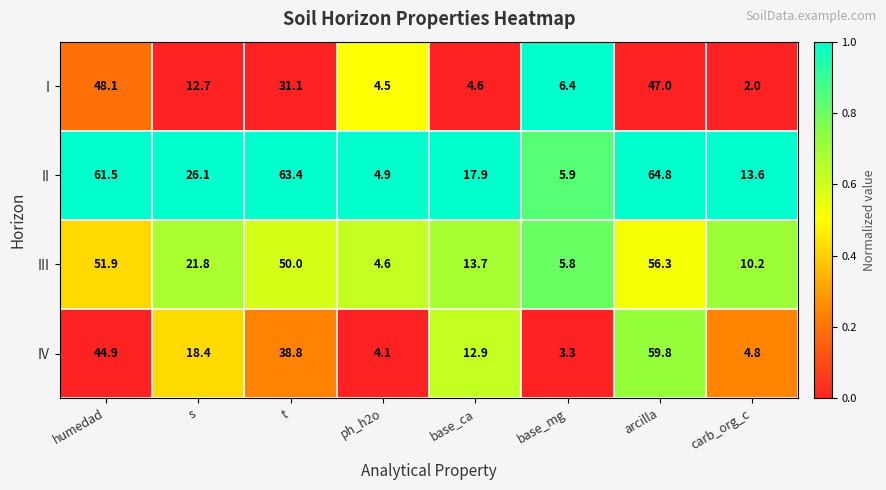

True or false: I has a value of 2.0 at base_mg.

False